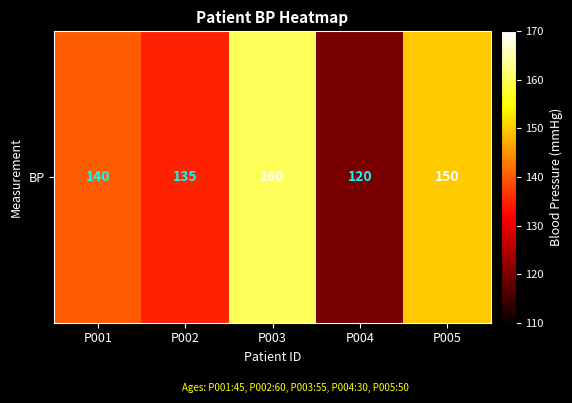

What is the ratio of the value at P003 to the value at P004?

1.3